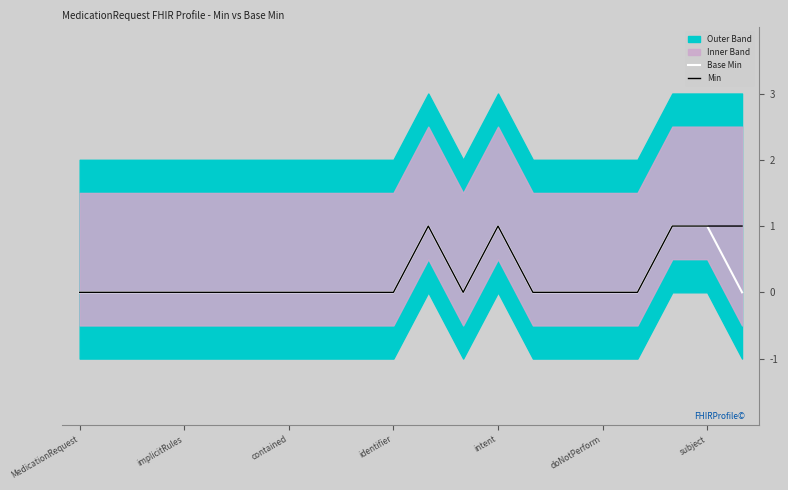

Does the chart display data point markers on the line(s)?

No